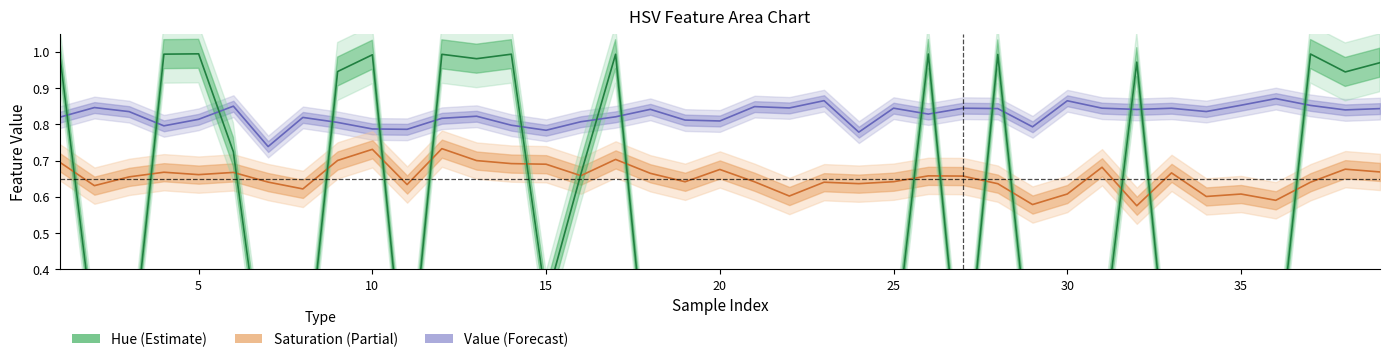

What is the value of the Saturation point at the 20th from the left?

0.7